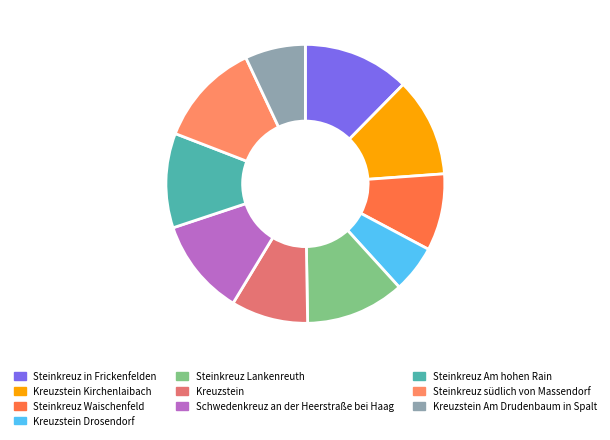

Combined, what portion of the pie is Steinkreuz südlich von Massendorf and Kreuzstein?

21.0%